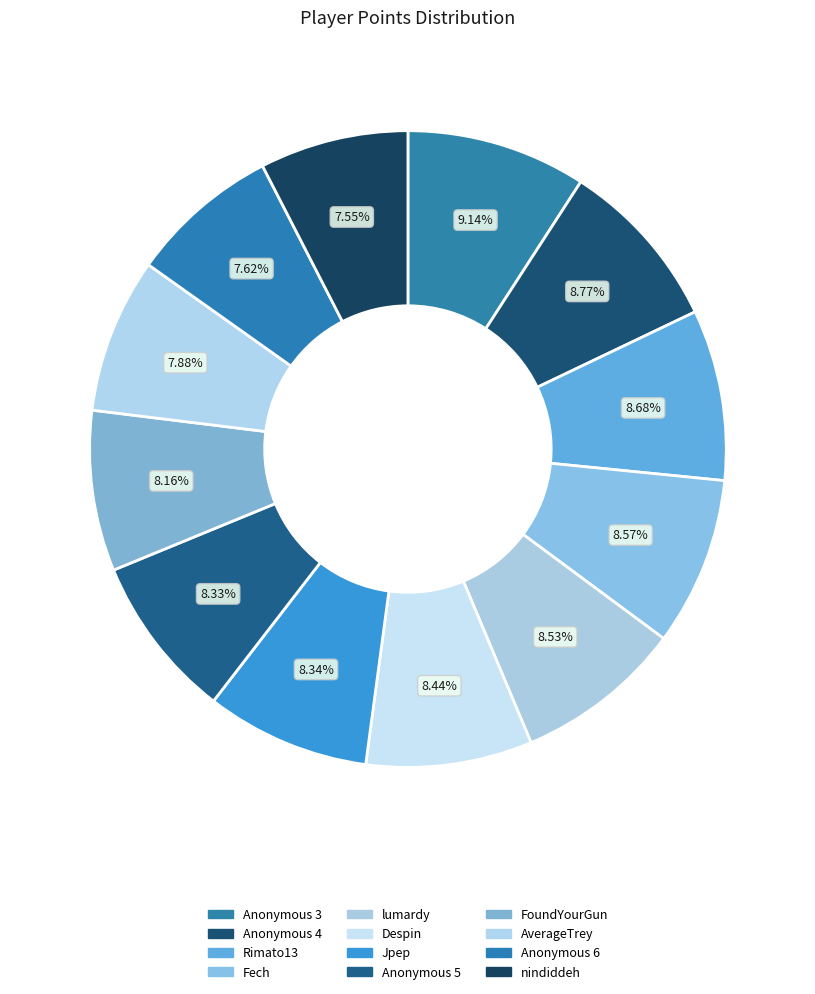

To the nearest percent, what percentage of the pie is Rimato13?

9%